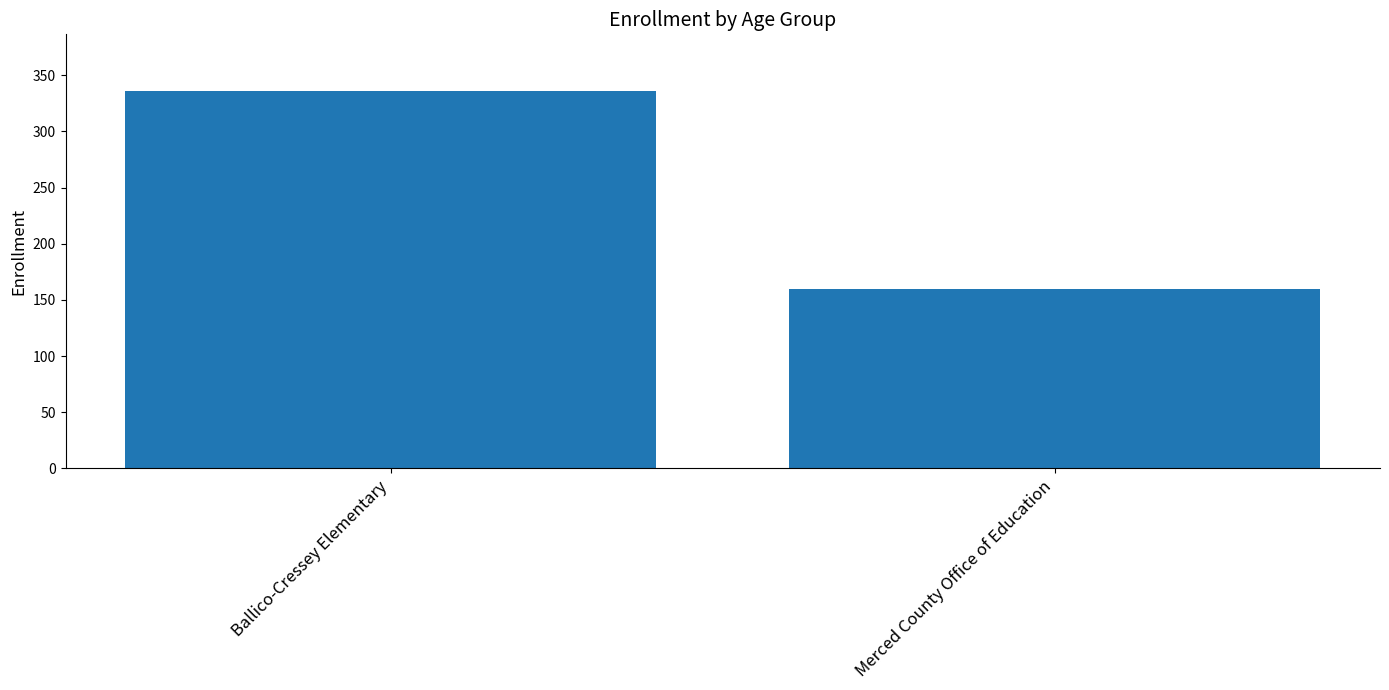

The value at Ballico-Cressey Elementary is 471. True or false?

False